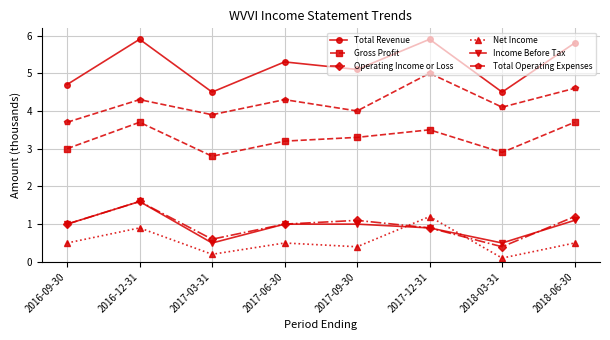

What is the sum of all Income Before Tax values?

7.6